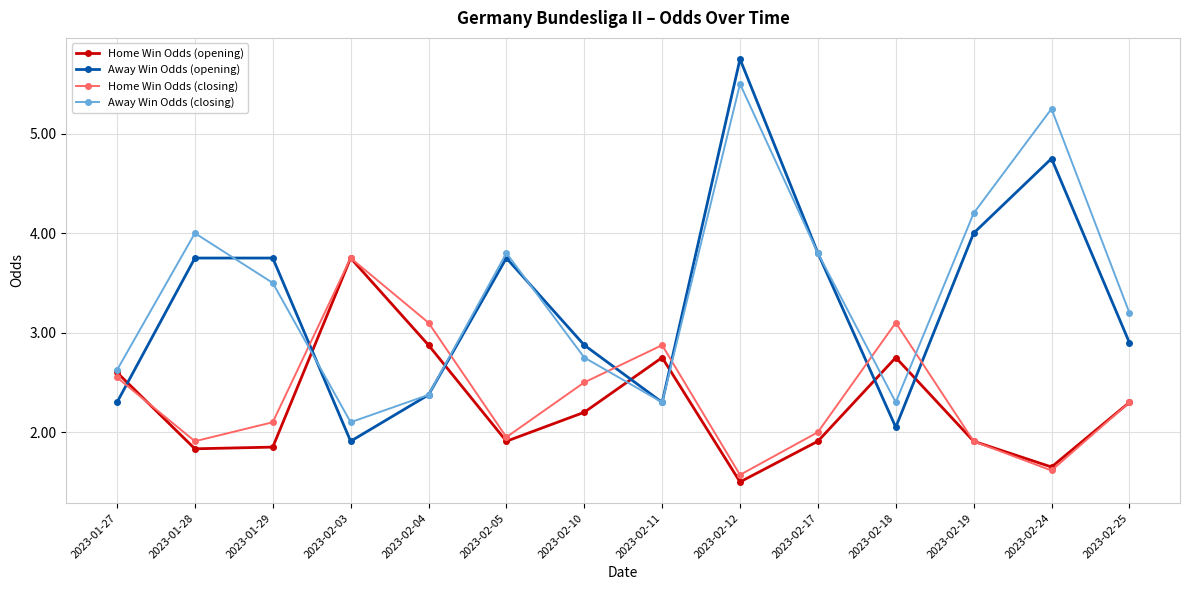

Count the number of data series in this chart.

4